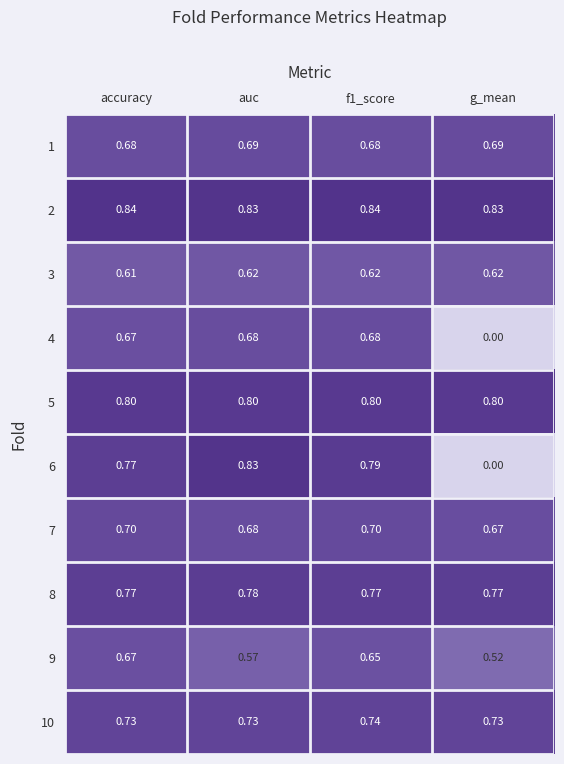

Which series changed the most between accuracy and g_mean?

6